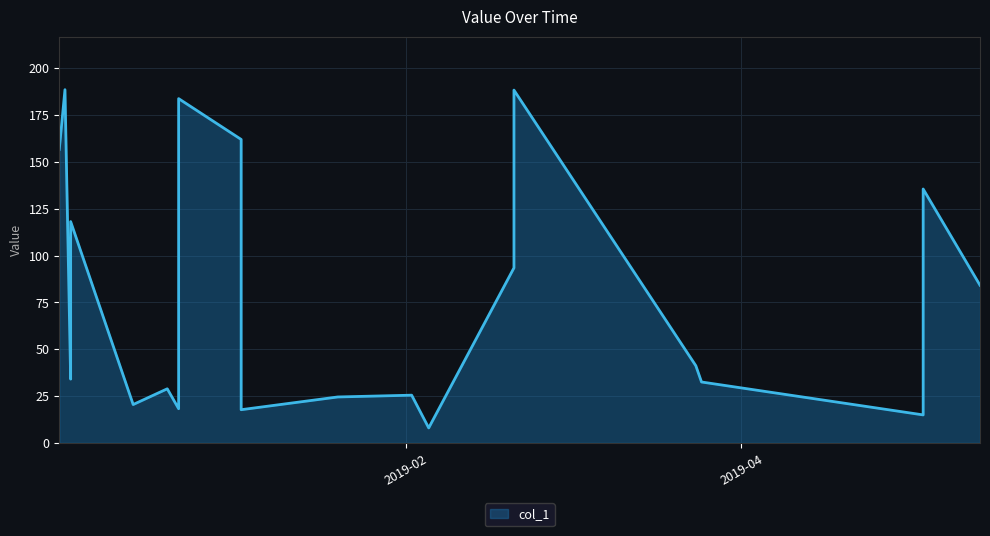

How many lines are shown in the chart?

1